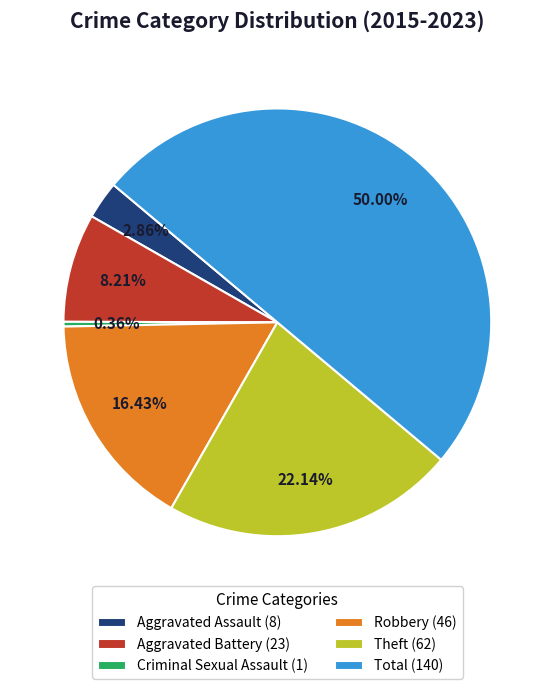

Does Theft (62) represent more than half of the total?

No